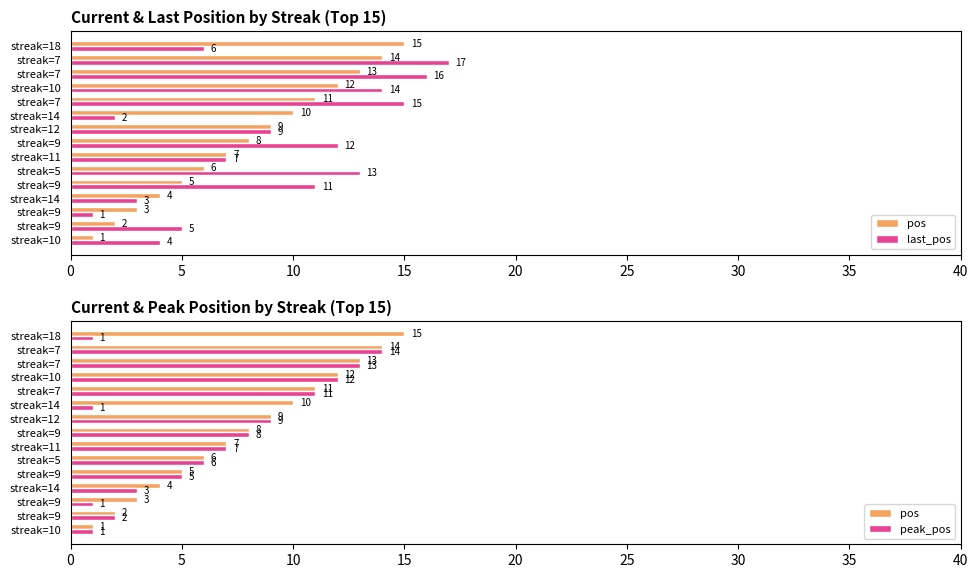

Which has a higher value, streak=10 or streak=9?

streak=10